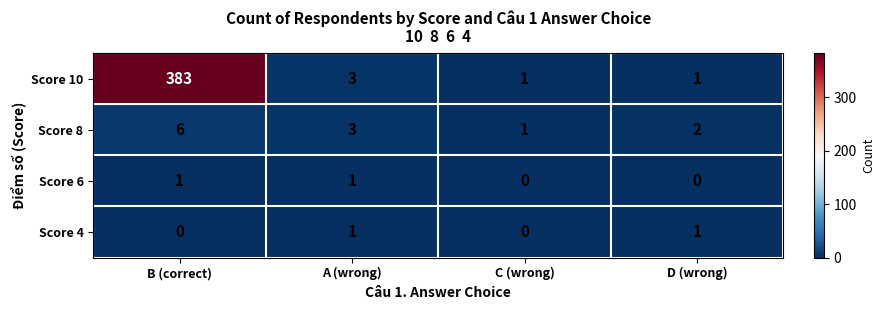

Where is Score 10 nearest to the value 192?

A (wrong)